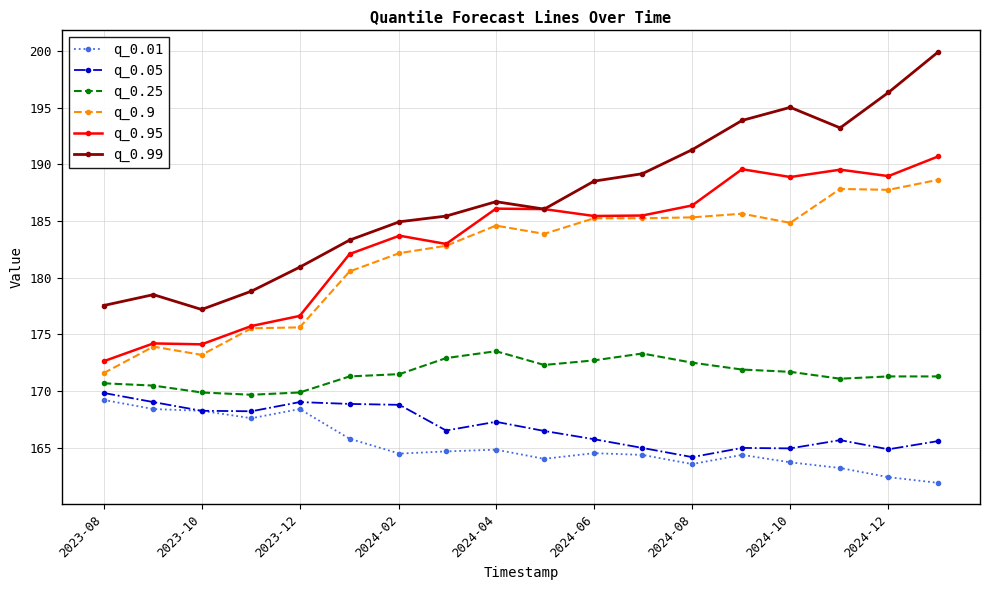

True or false: q_0.01 and q_0.25 cross at least once.

False